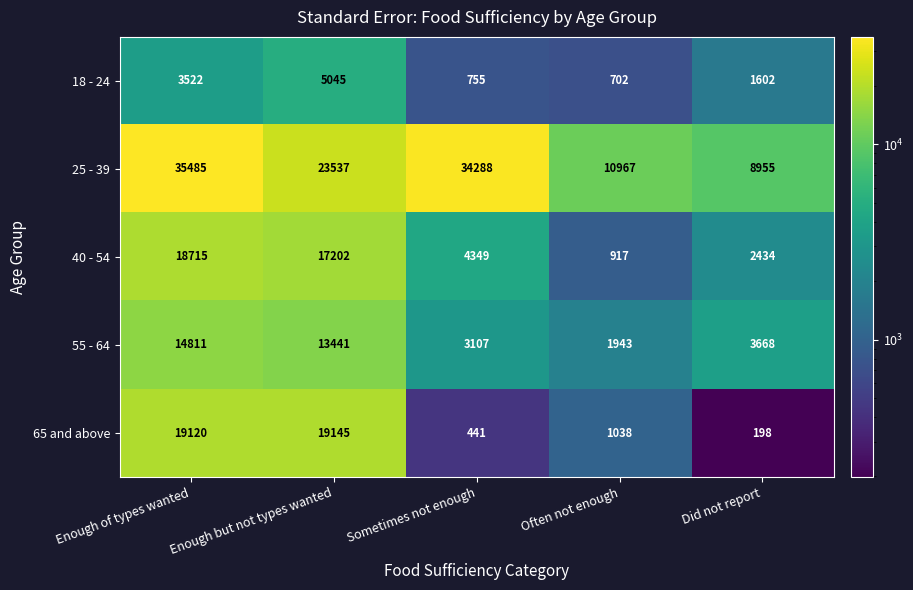

Count the number of categories in the chart.

5